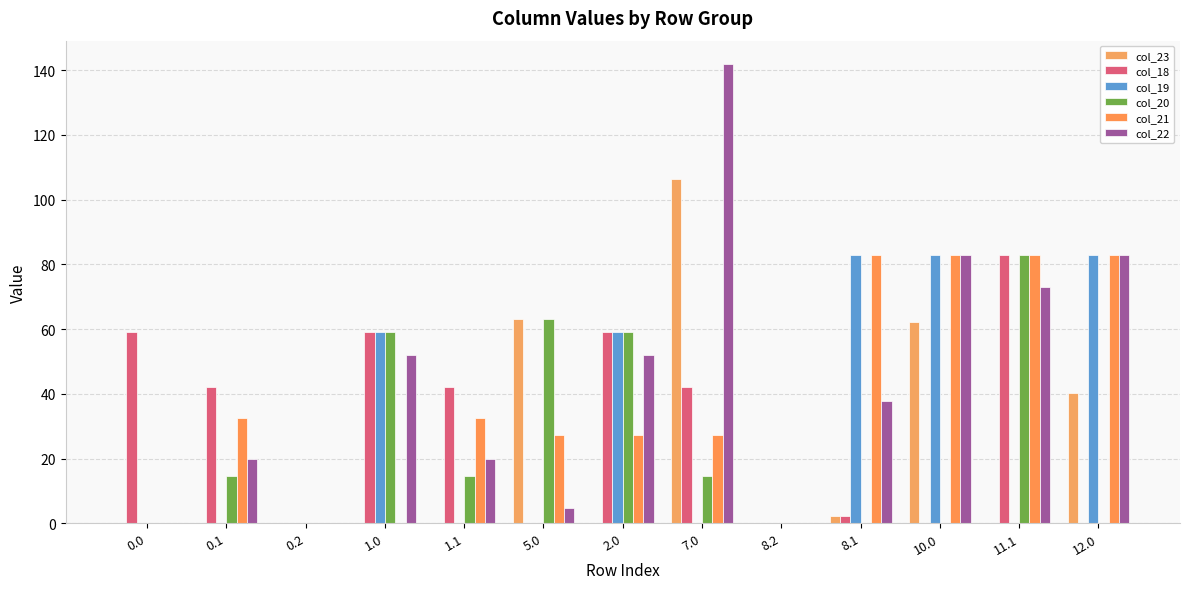

How many groups of bars are there?

13